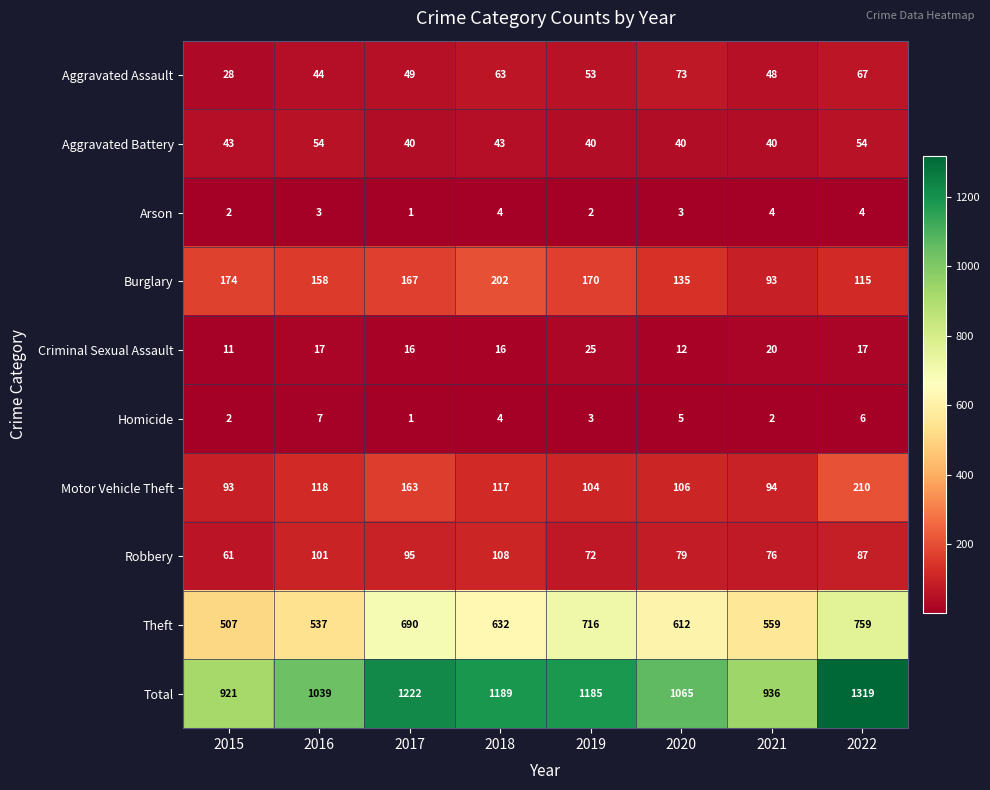

What is the highest value of the Robbery series?

108